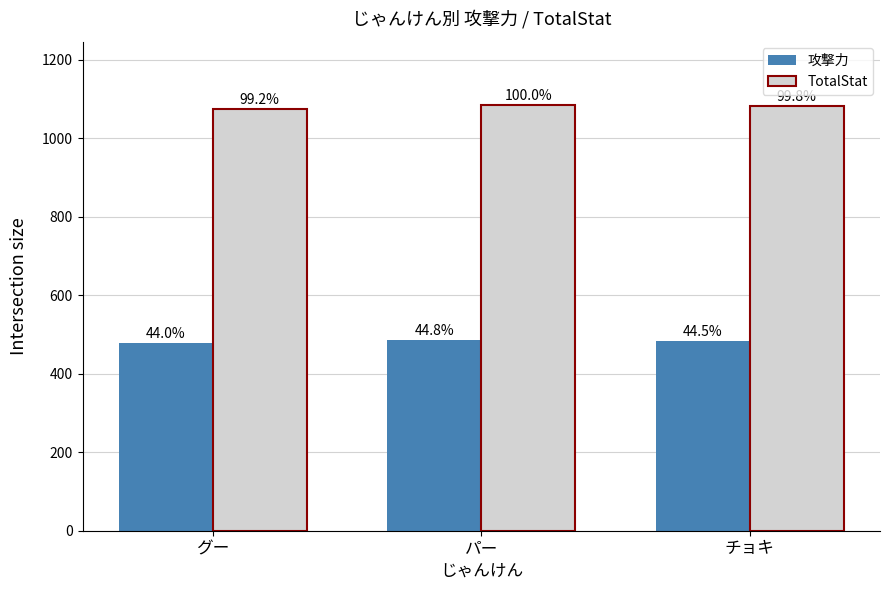

What is the sum of the 攻撃力 values at チョキ and グー?

959.6